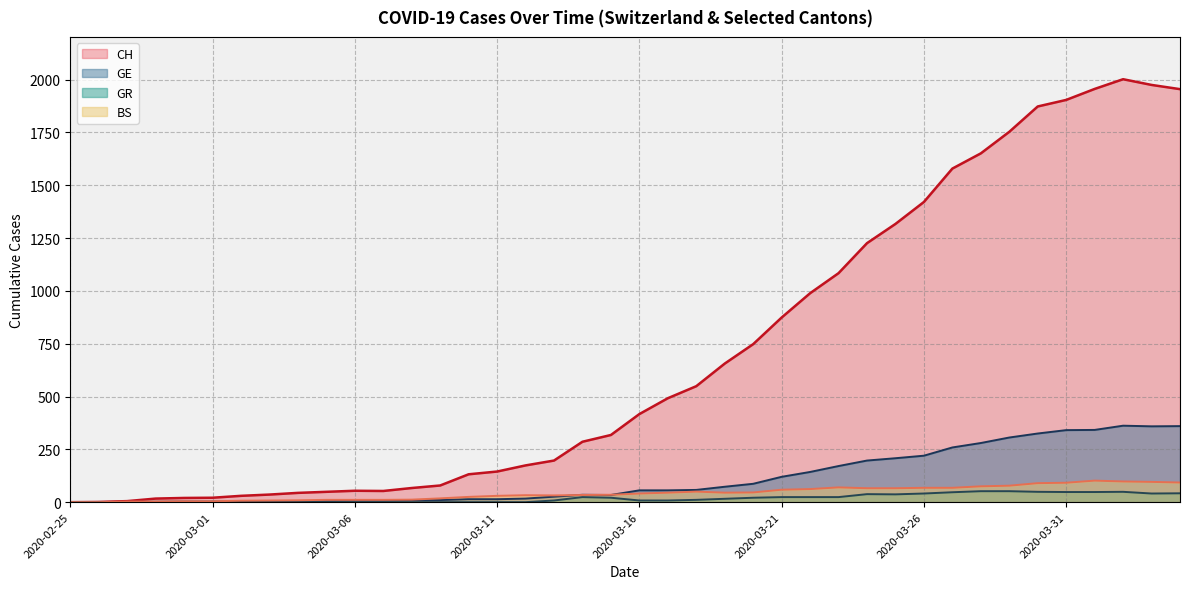

At which category does GR reach its first local peak?

2020-03-14